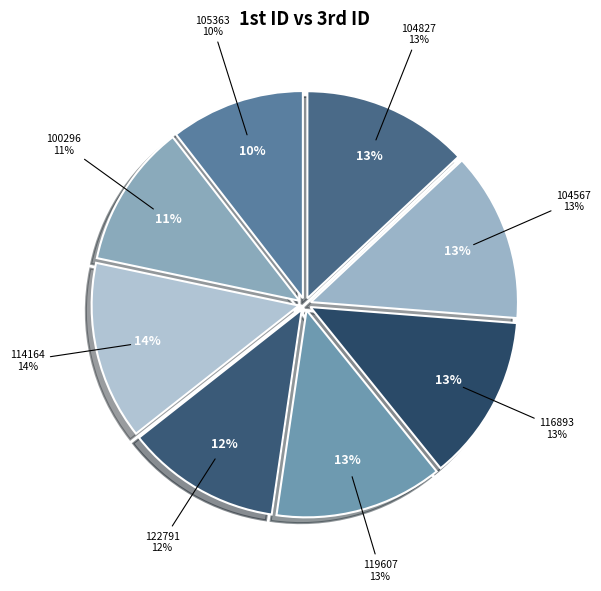

True or false: 105363 accounts for 24% of the total.

False